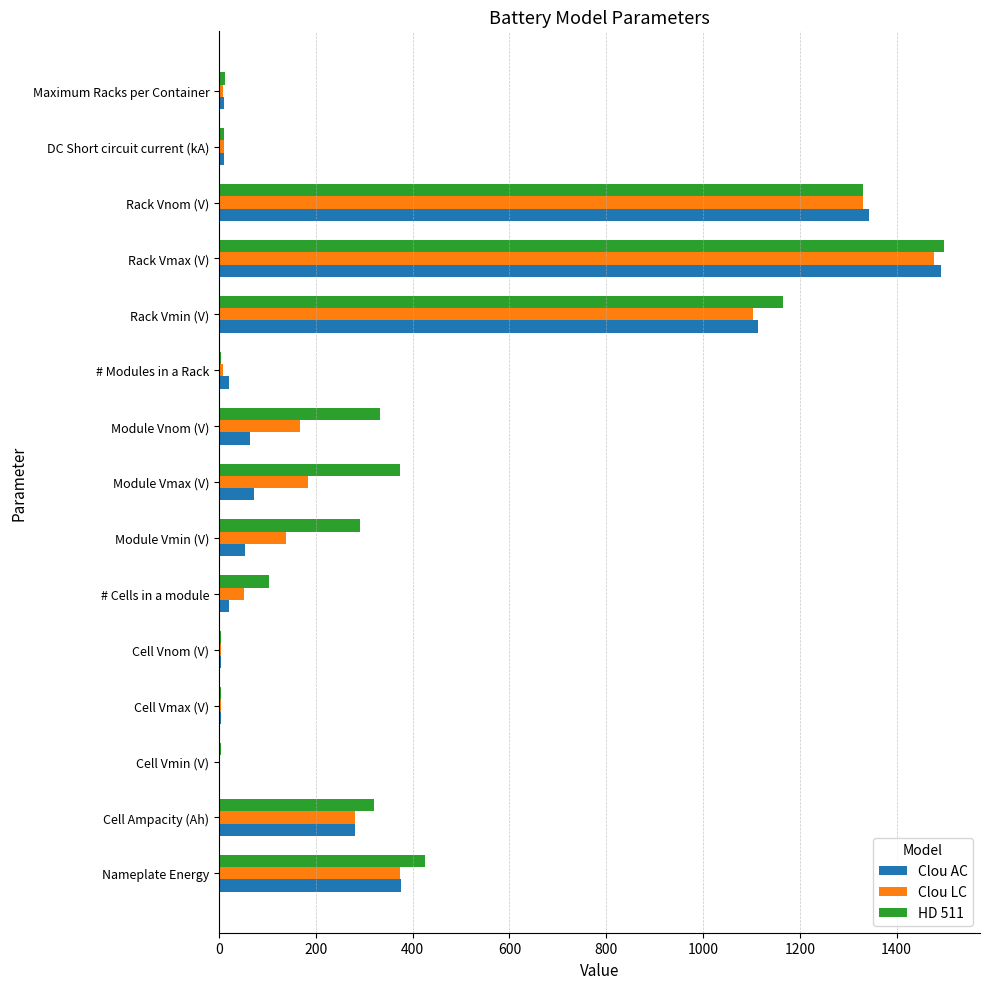

What is the maximum value for Clou AC?

1491.0